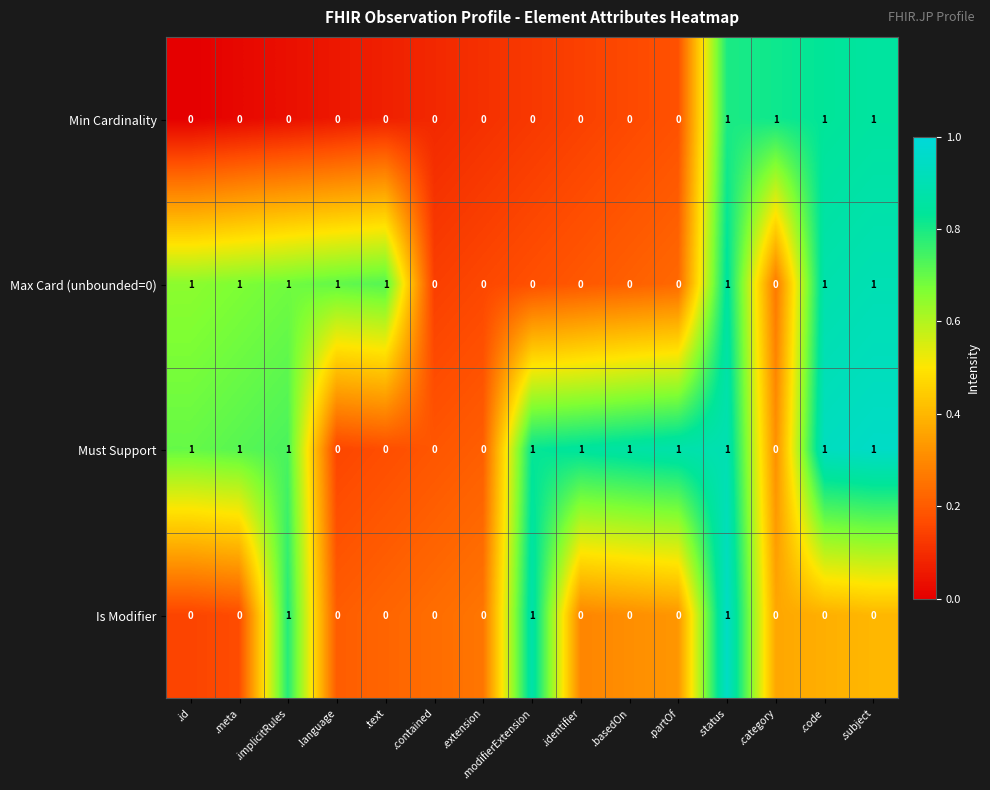

Count the Must Support values in the range 0 to 1.

15